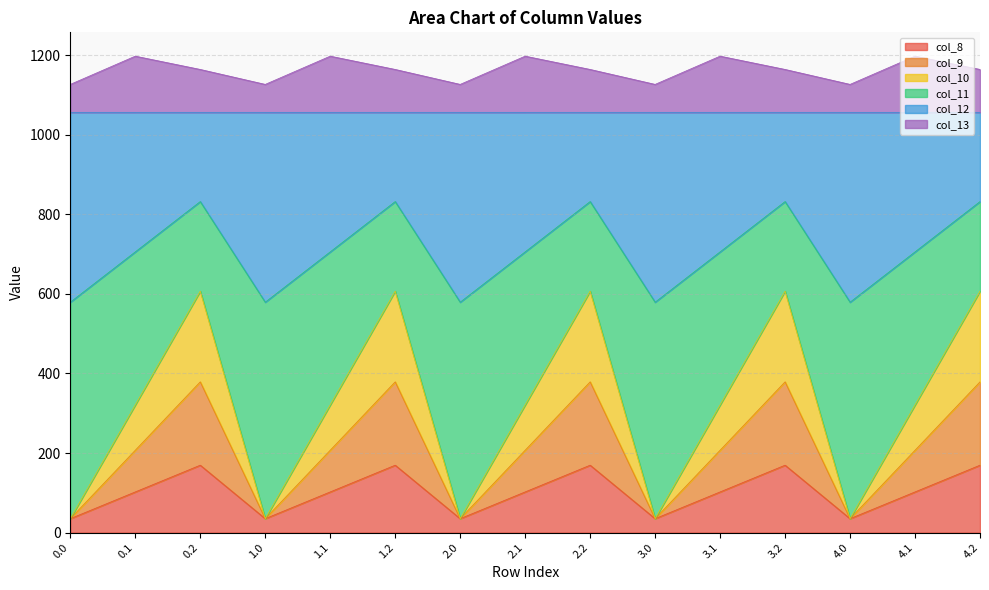

What is the lowest value of the col_8 series?

35.0